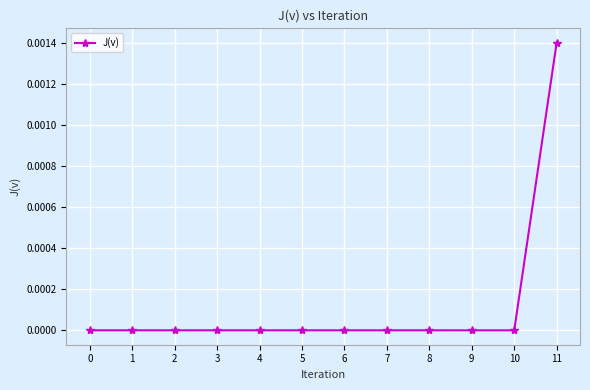

How many categories are shown in the chart?

12